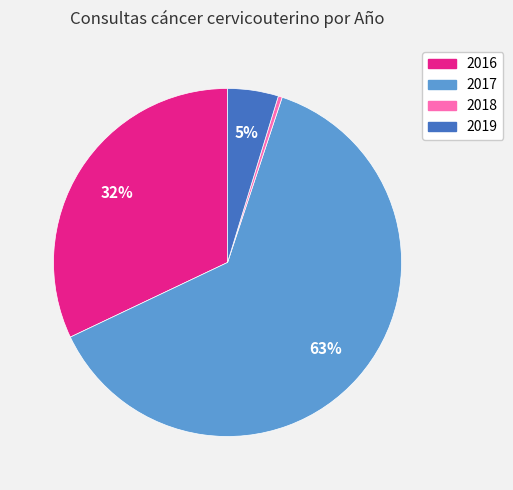

True or false: 2017 accounts for 55% of the total.

False